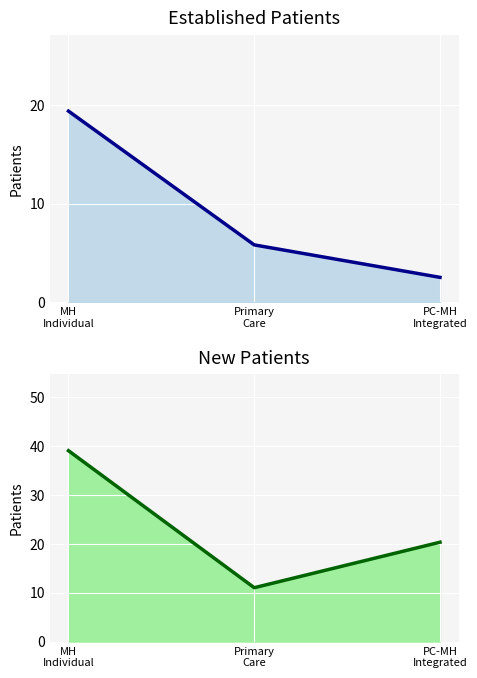

Rank the categories by EstablishedPatients value from lowest to highest.

PC-MH
Integrated, Primary
Care, MH
Individual